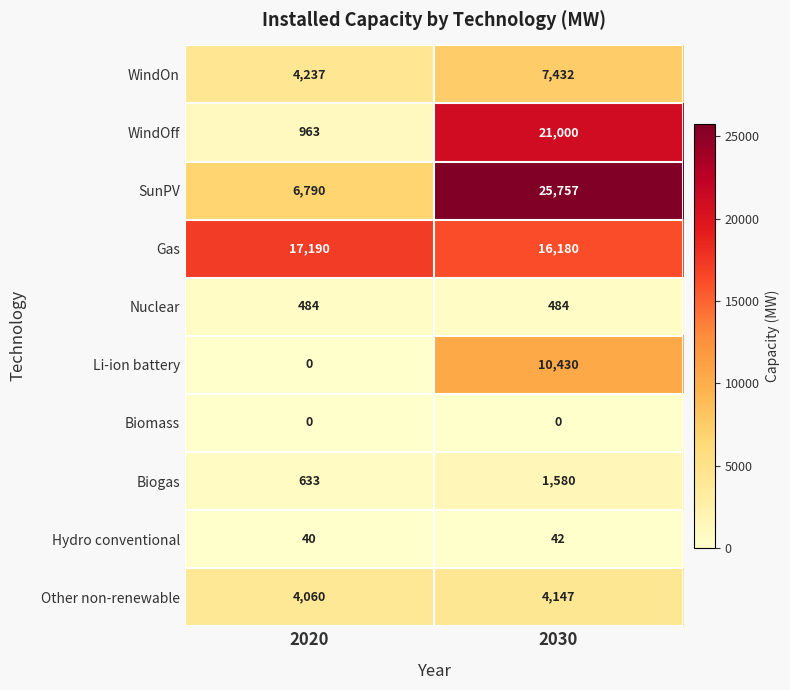

At 2030, list the series in order from largest to smallest.

SunPV, WindOff, Gas, Li-ion battery, WindOn, Other non-renewable, Biogas, Nuclear, Hydro conventional, Biomass